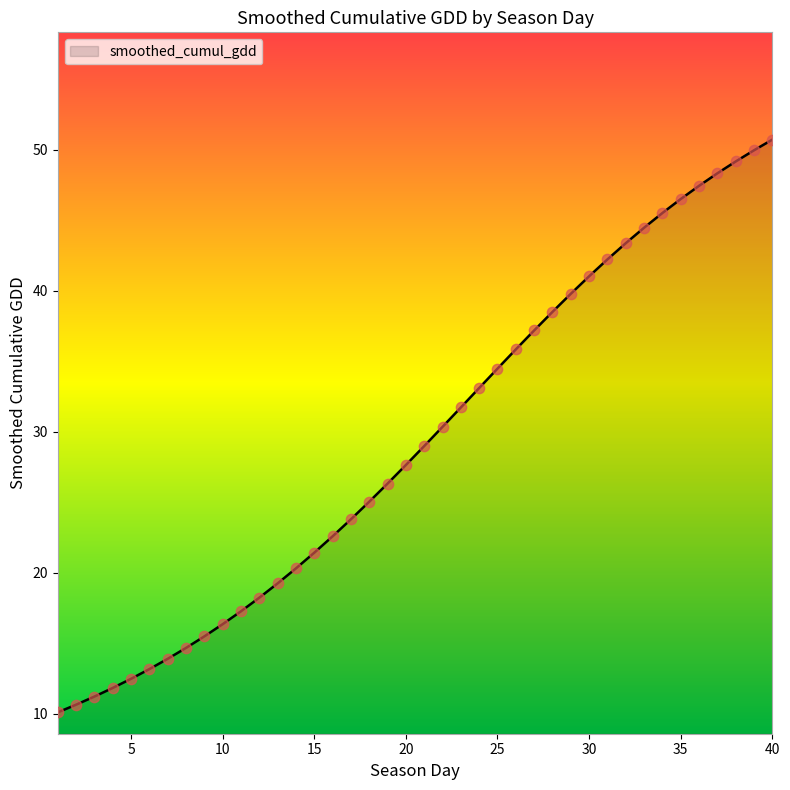

What is the greatest value displayed?

50.7